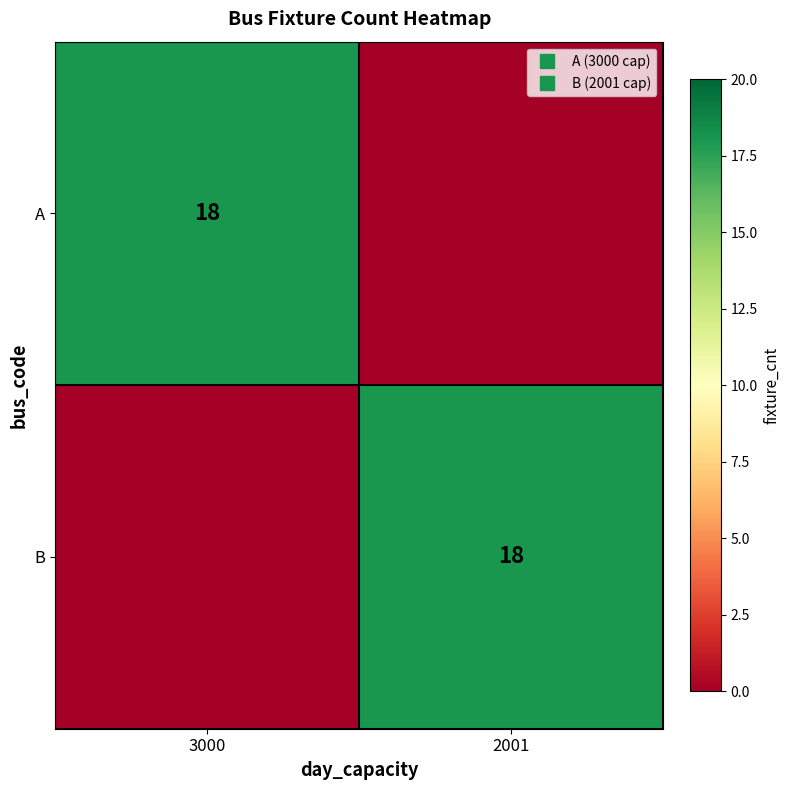

Rank the categories by A value from highest to lowest.

3000, 2001